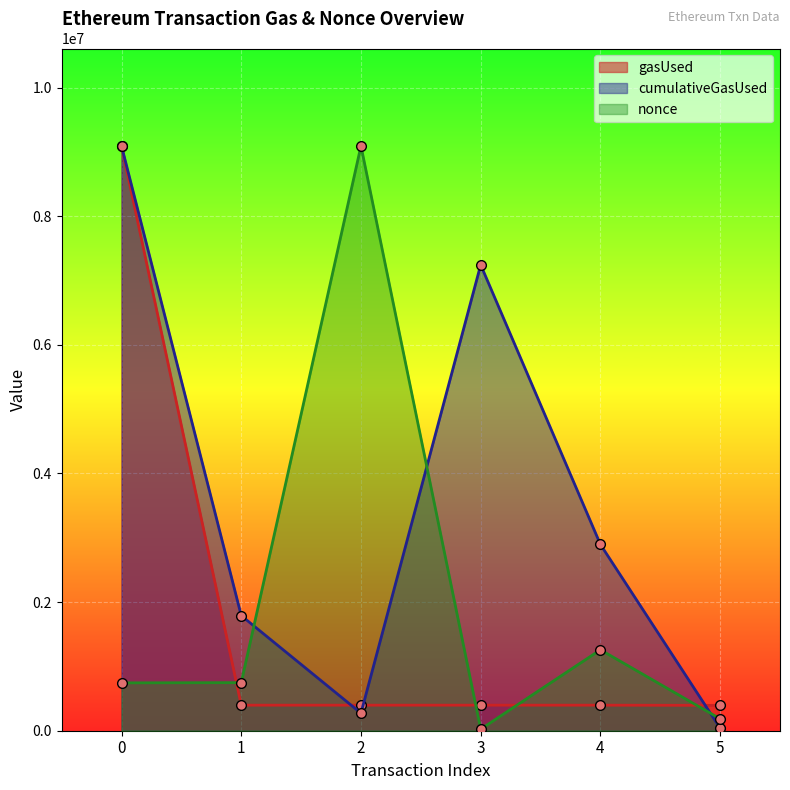

Rank the series at 4 from lowest to highest value.

gasUsed, nonce, cumulativeGasUsed